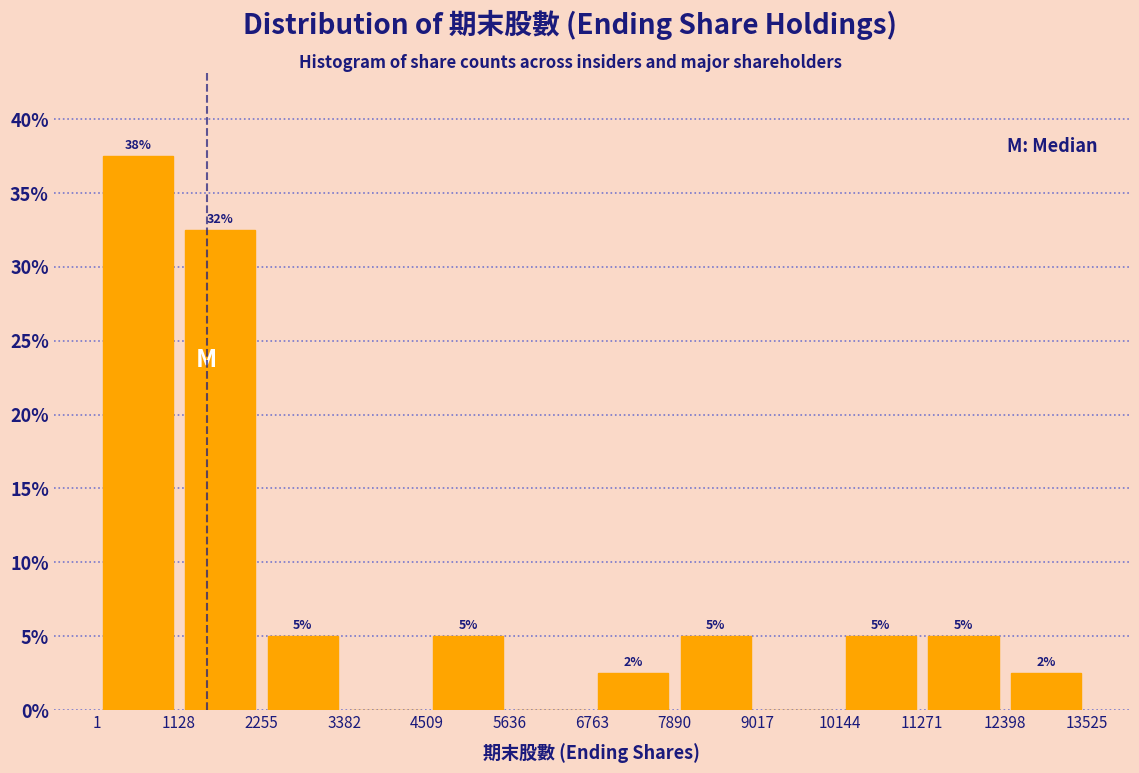

Over which range of the x-axis is the bar tallest?

1 to 1128